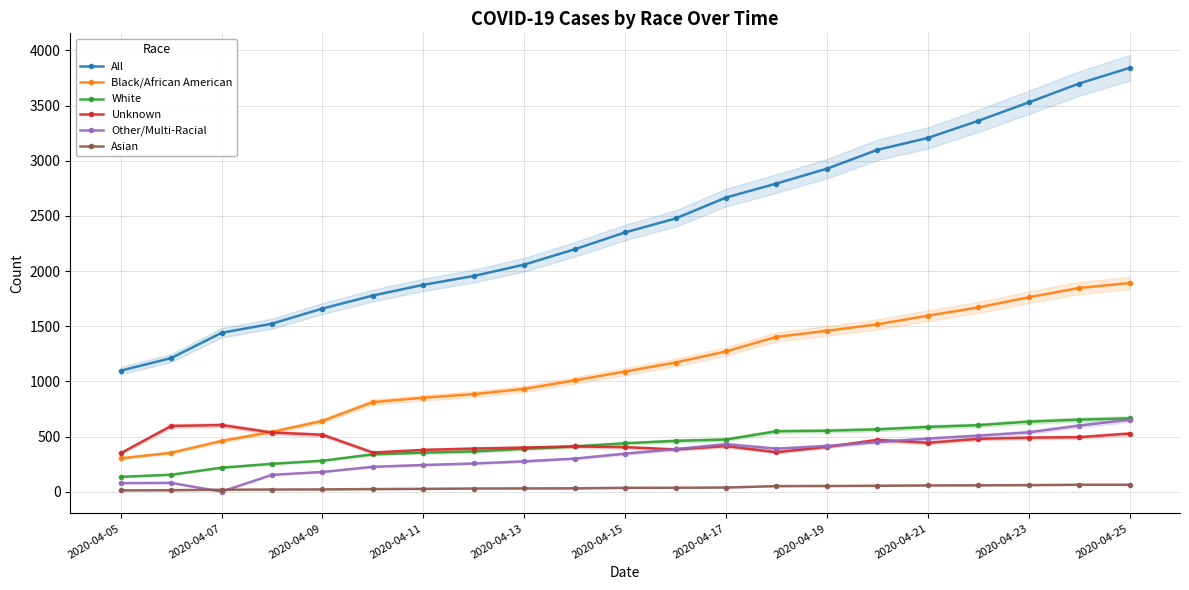

True or false: Black/African American and White cross at least once.

False